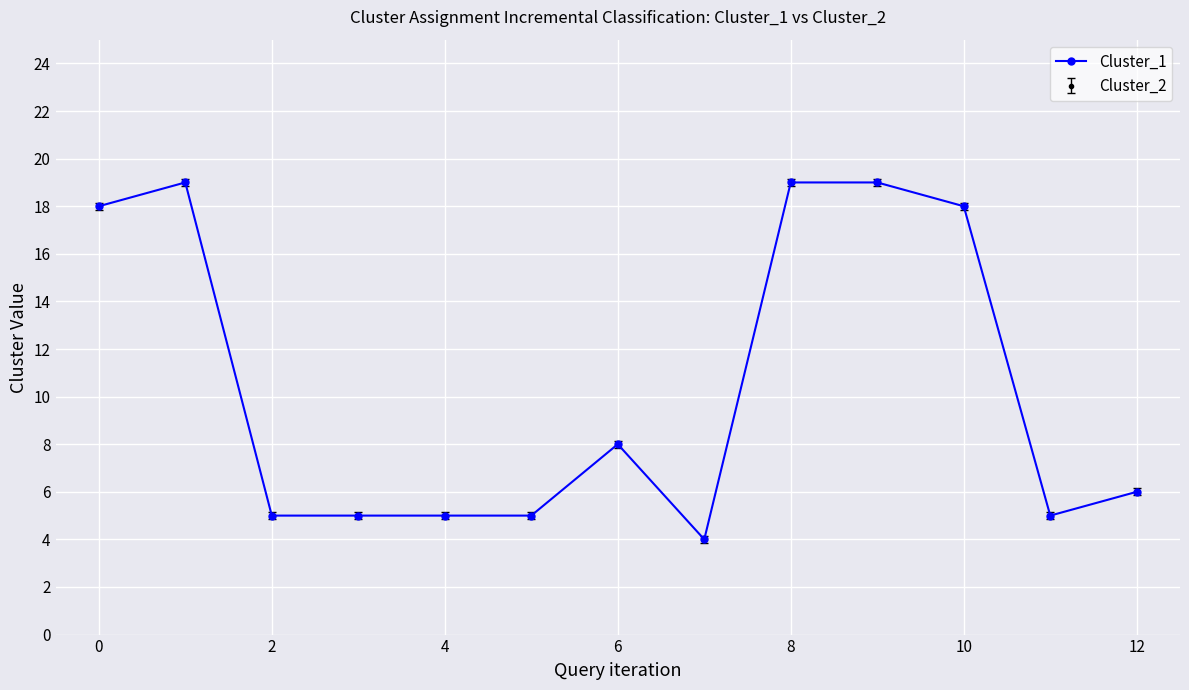

What is the smallest value displayed?

4